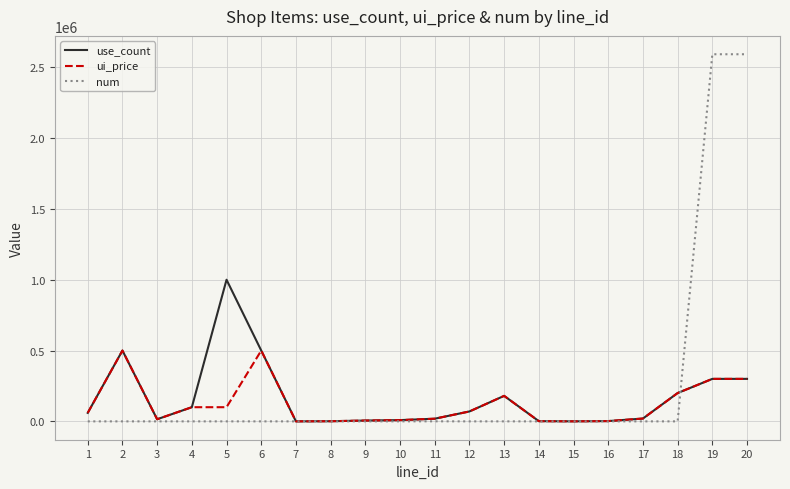

Read the ui_price value at 8, to the nearest 100.

1000